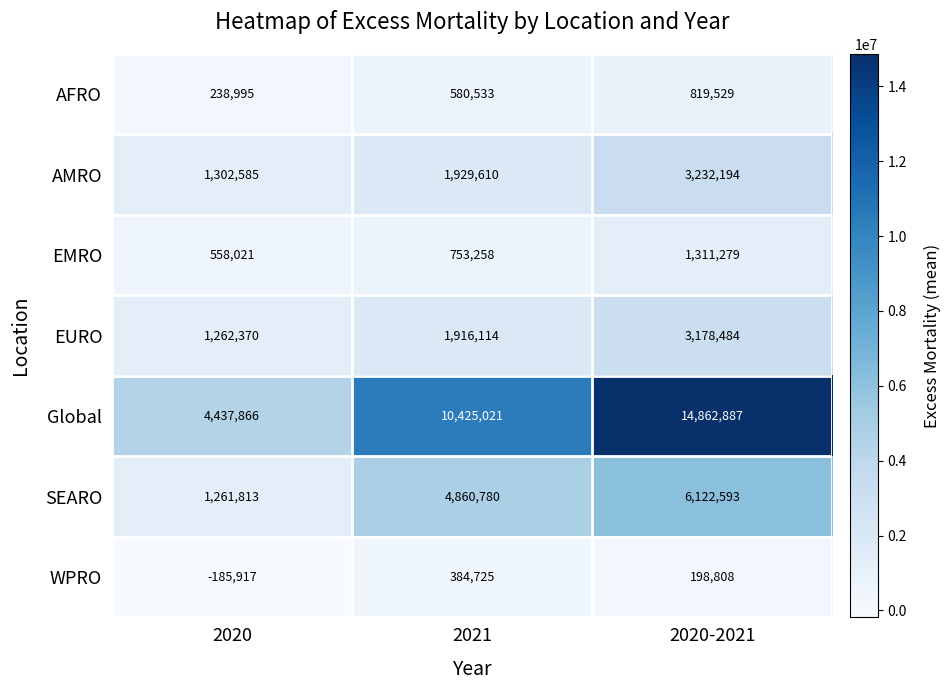

Between 2021 and 2020-2021, which series saw the biggest shift?

Global